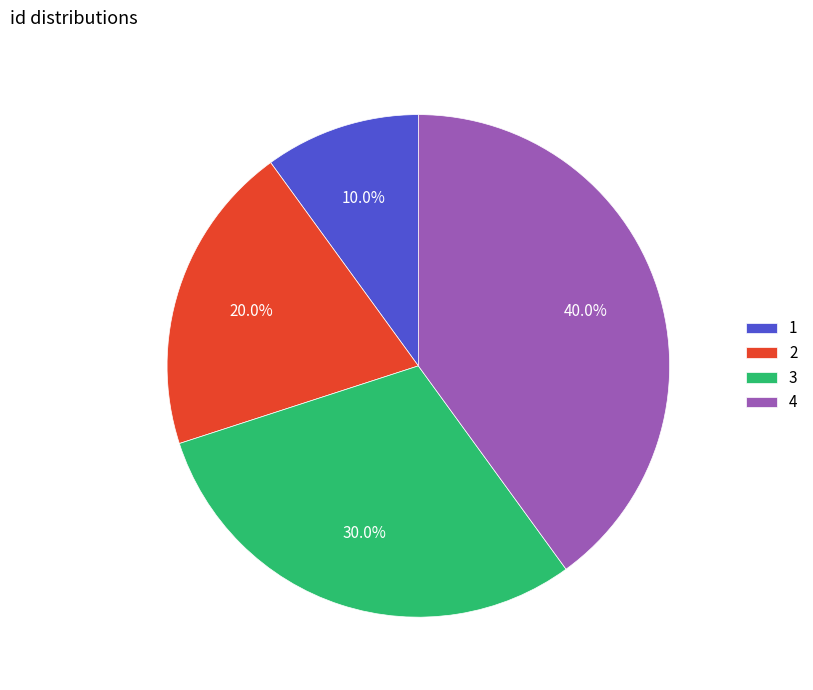

Does 4 represent more than half of the total?

No